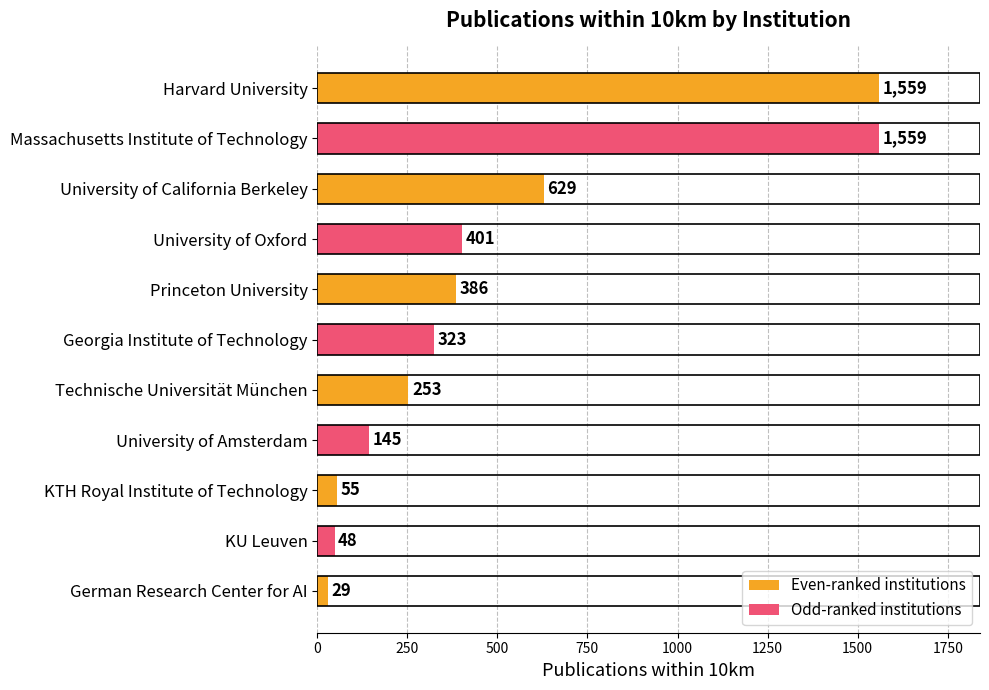

The value at Massachusetts Institute of Technology is 2683. True or false?

False